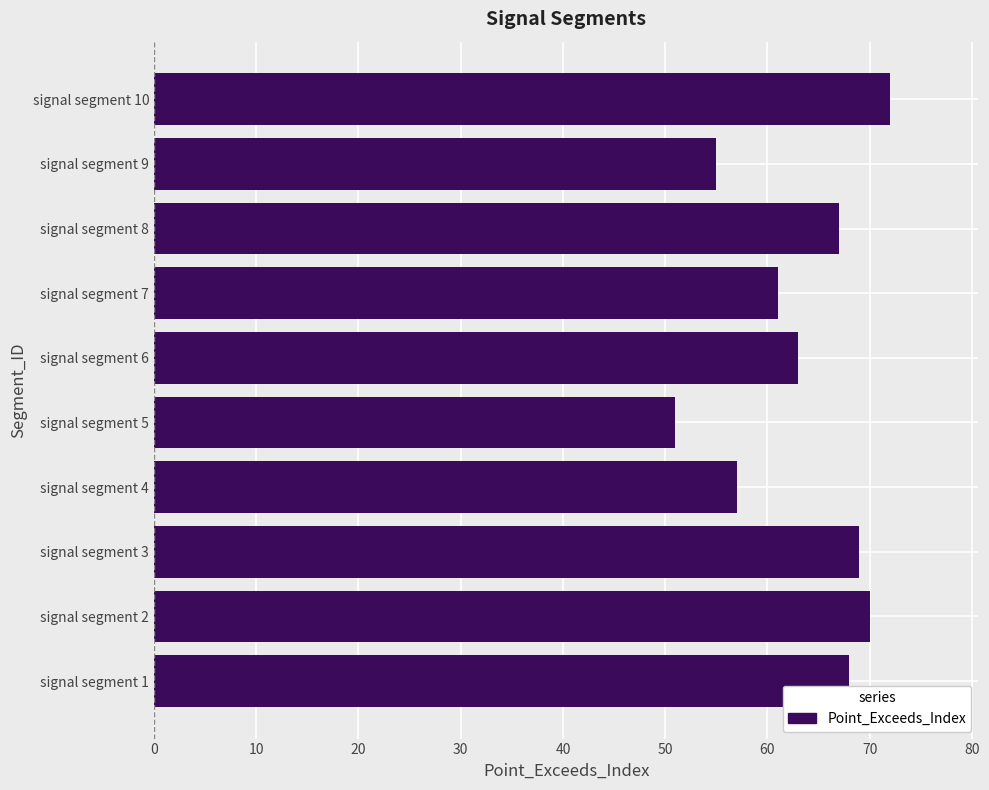

Rank the categories by value from lowest to highest.

signal segment 5, signal segment 9, signal segment 4, signal segment 7, signal segment 6, signal segment 8, signal segment 1, signal segment 3, signal segment 2, signal segment 10